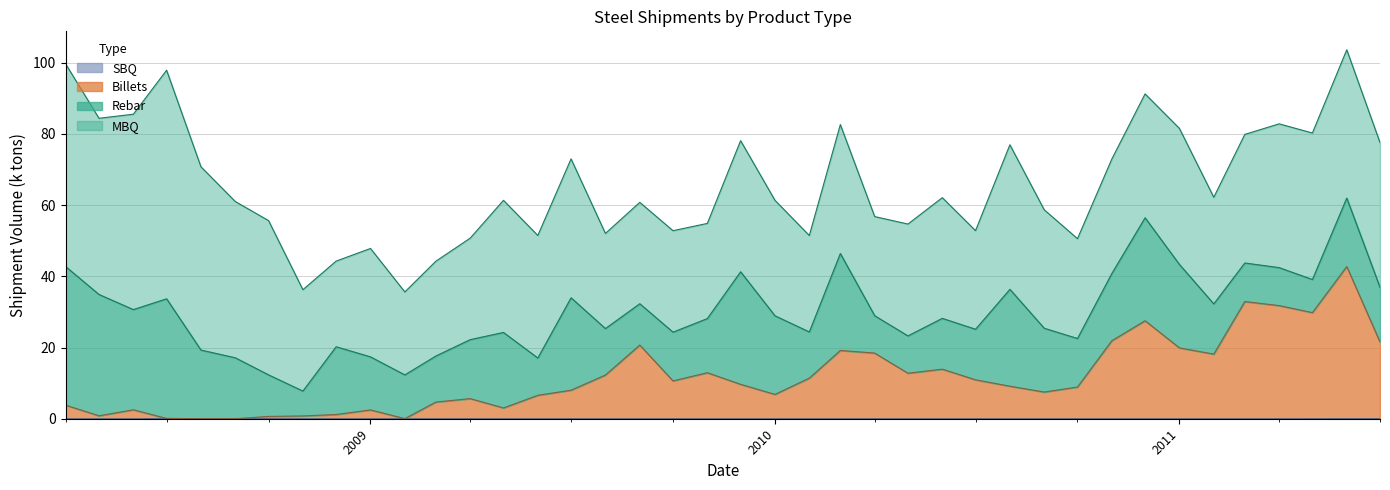

How many interior local peaks does the SBQ series have?

3